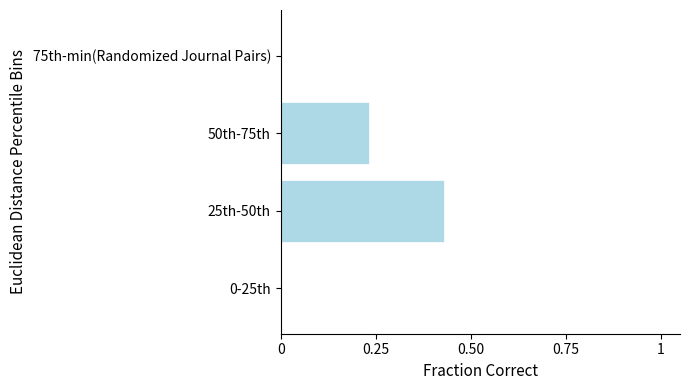

At which category does the chart reach its peak across all series?

25th-50th